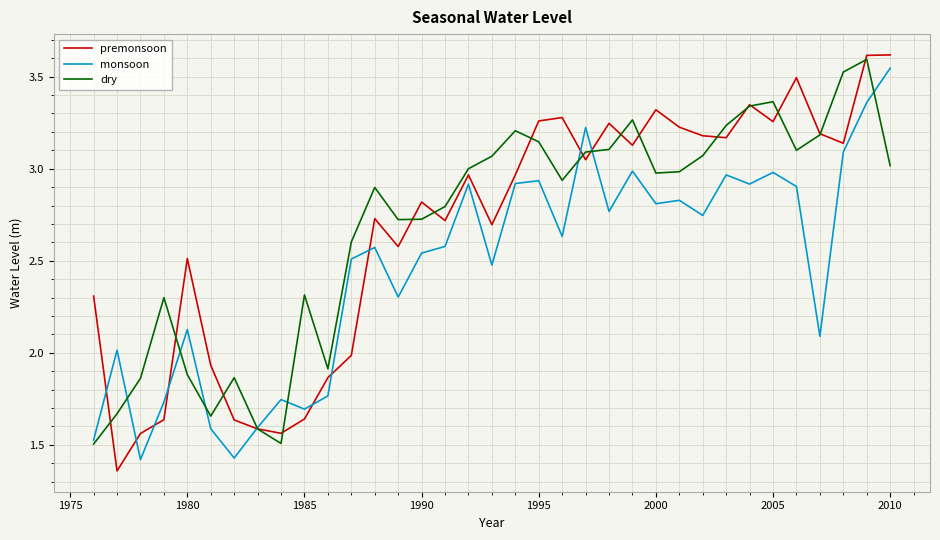

Which series has the widest spread of values?

premonsoon